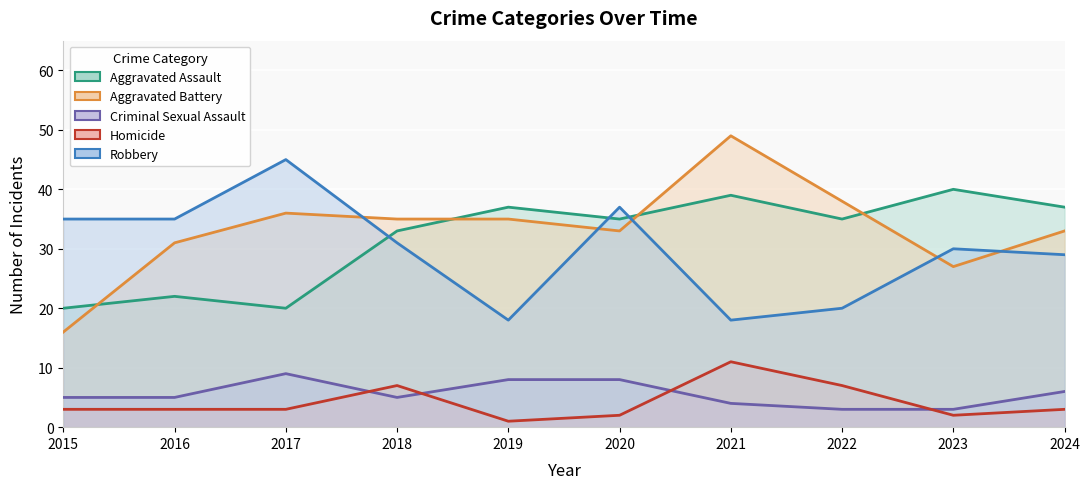

How many interior local peaks does the Aggravated Assault series have?

4